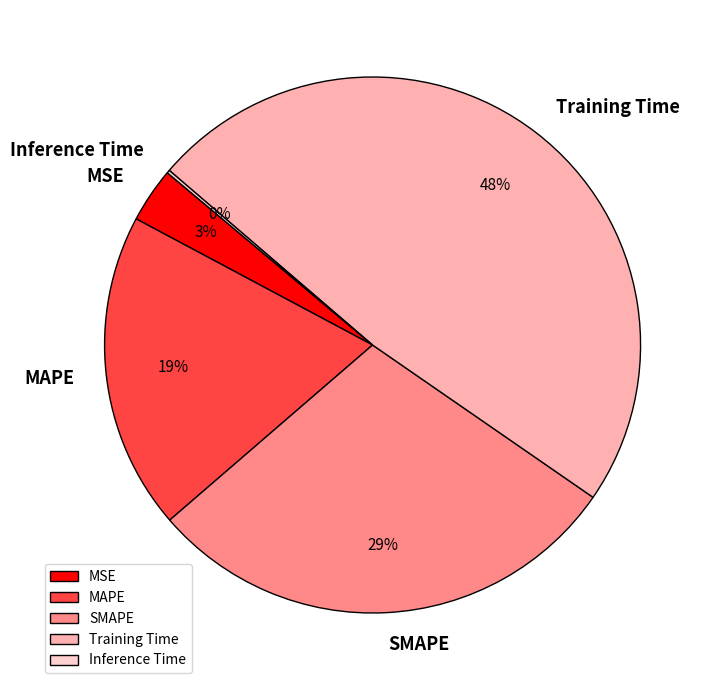

Is there any slice that represents more than half of the pie?

No